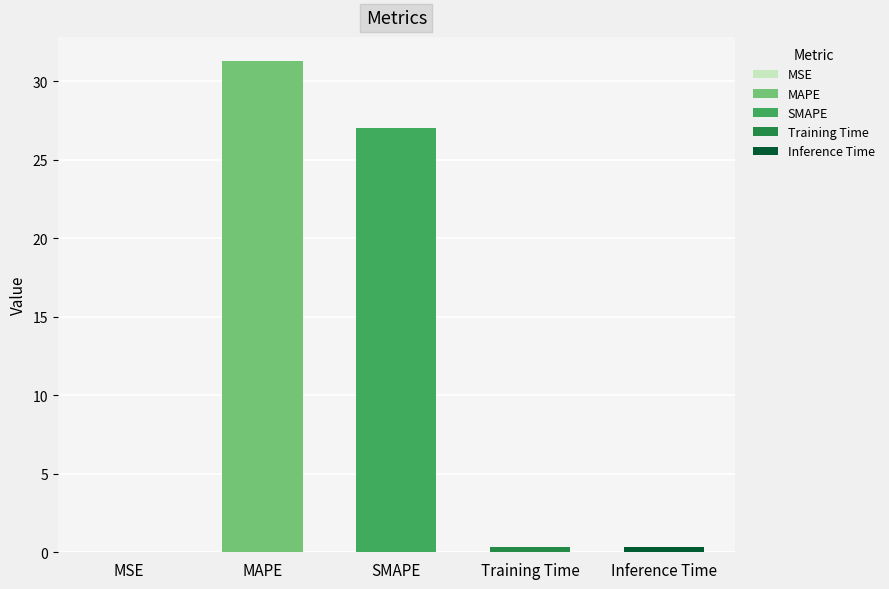

What is the average value?

11.8